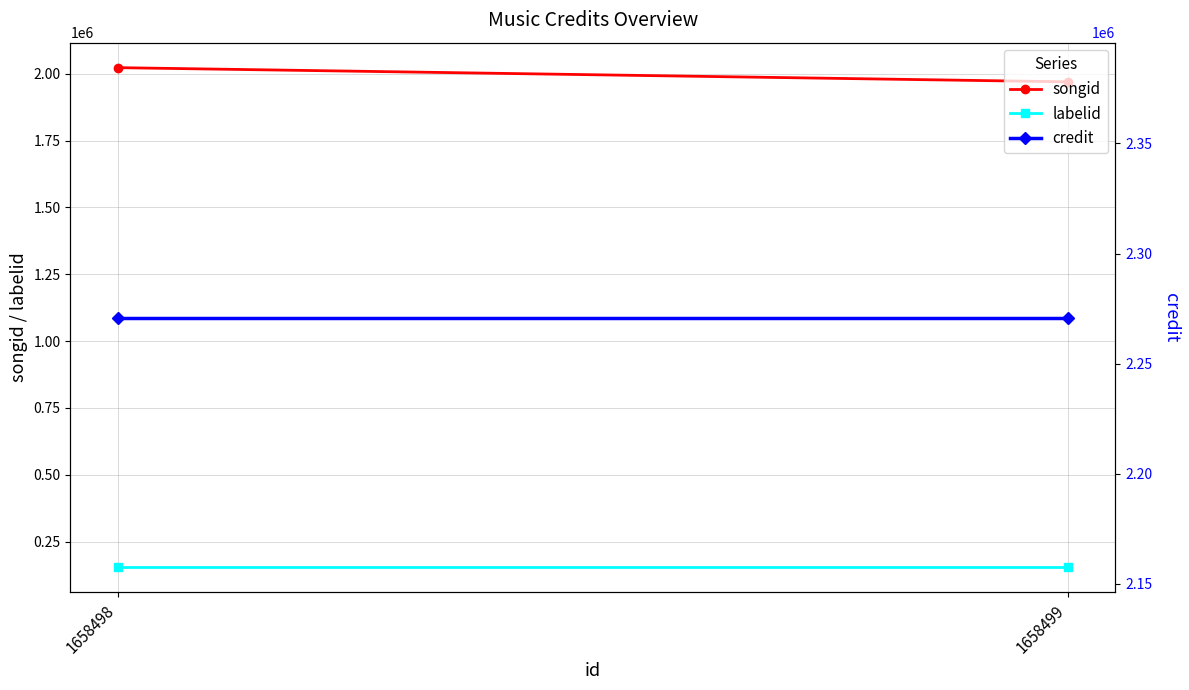

Rank the series by their maximum value, from lowest to highest.

labelid, songid, credit